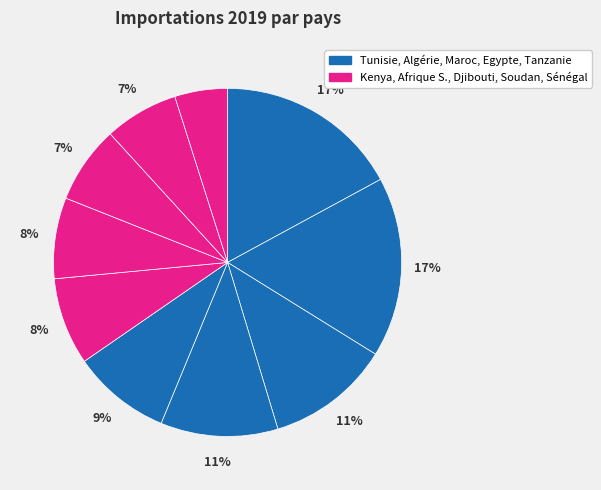

Rank the categories by value from lowest to highest.

Sénégal, Soudan, Djibouti, Afrique S., Kenya, Tanzanie, Egypte, Maroc, Algérie, Tunisie